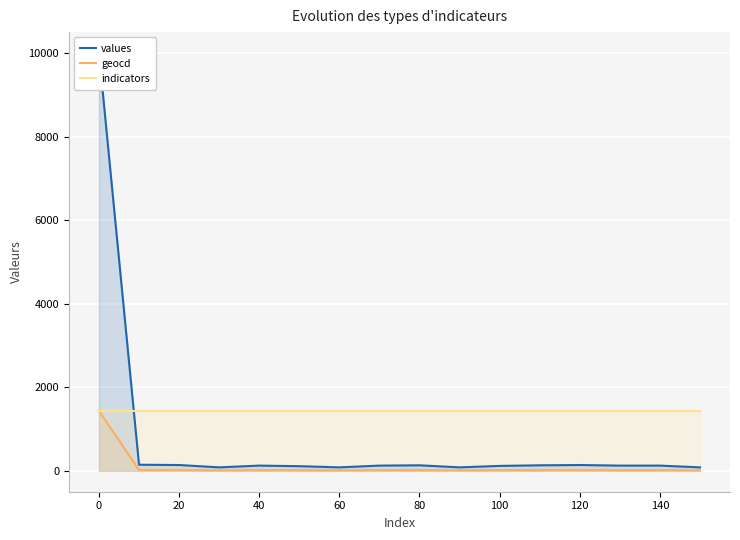

At how many categories does at least one series exceed 2561?

1